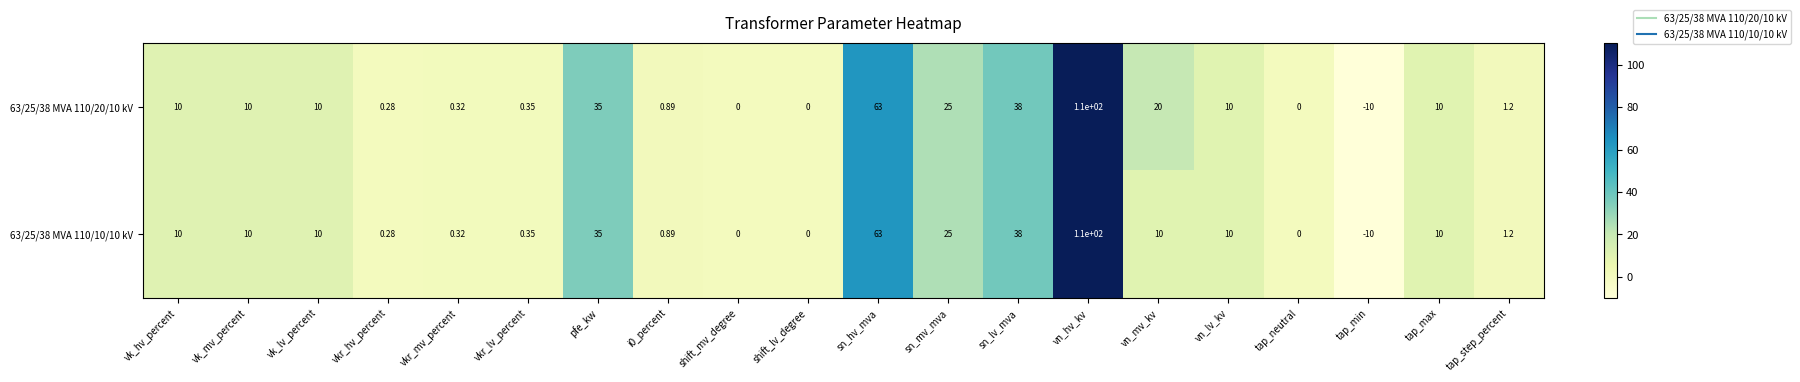

Which category has the lowest value across all series?

tap_min